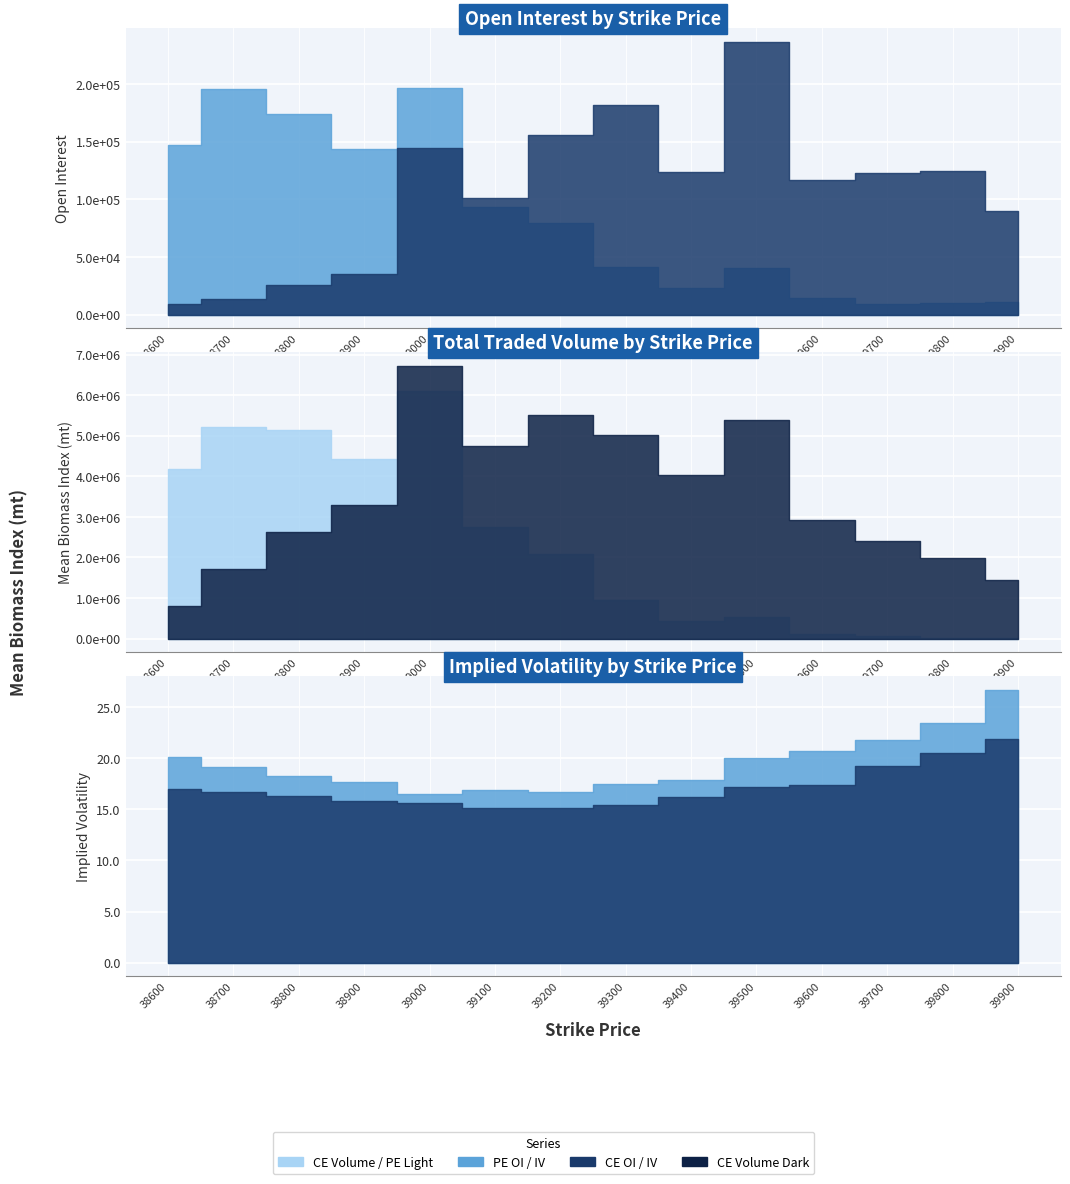

What is the sum of the PE.totalTradedVolume values at 39300 and 38700?

6160269.0